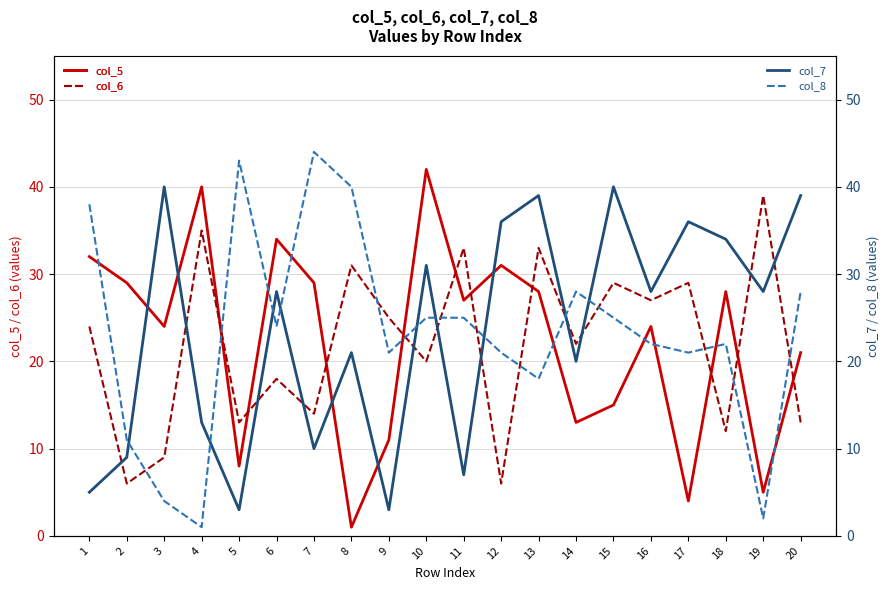

How many distinct data groups are displayed?

4